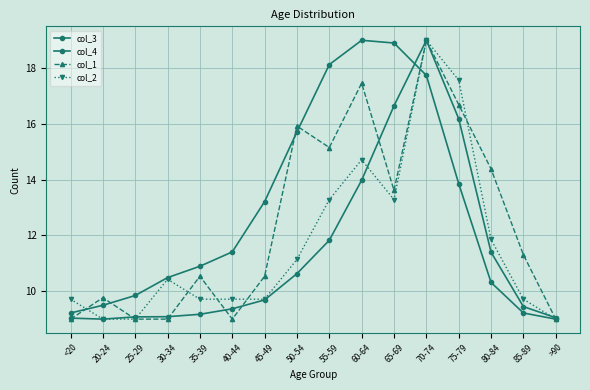

Count the number of categories in the chart.

16